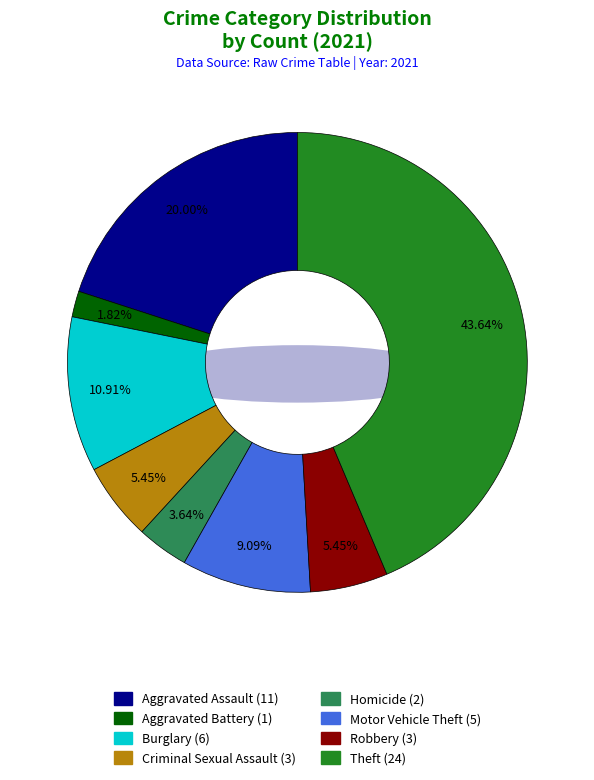

Is it true that Homicide is 17% of the pie?

False